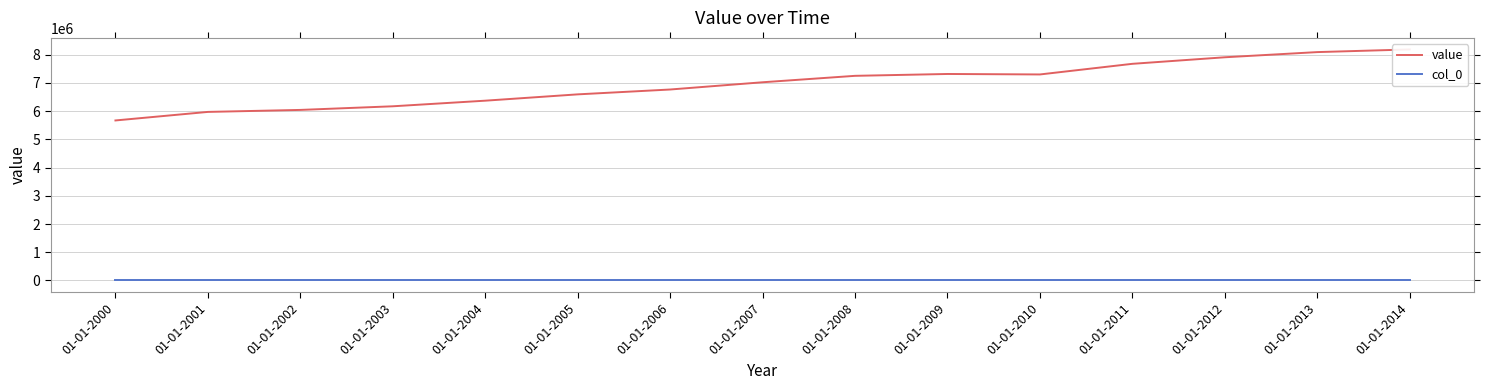

What is the value of the value point at the 3rd from the left?

6038886.0